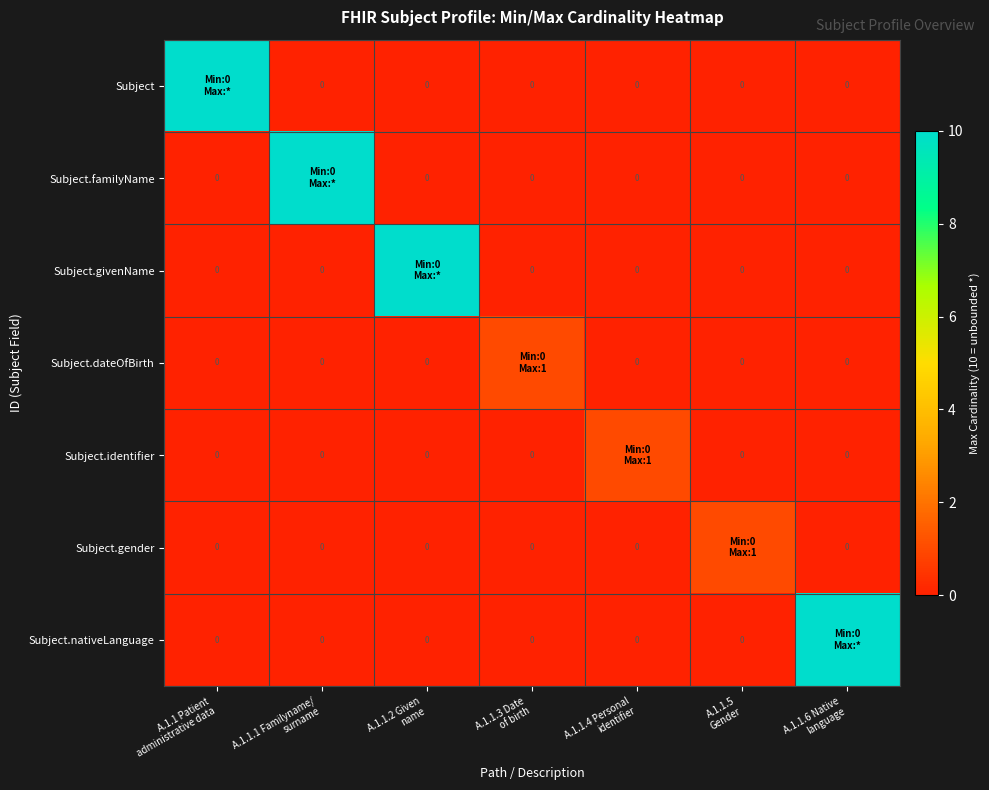

What is the difference between the highest and lowest values at A.1.1.1 Familyname/
surname?

10